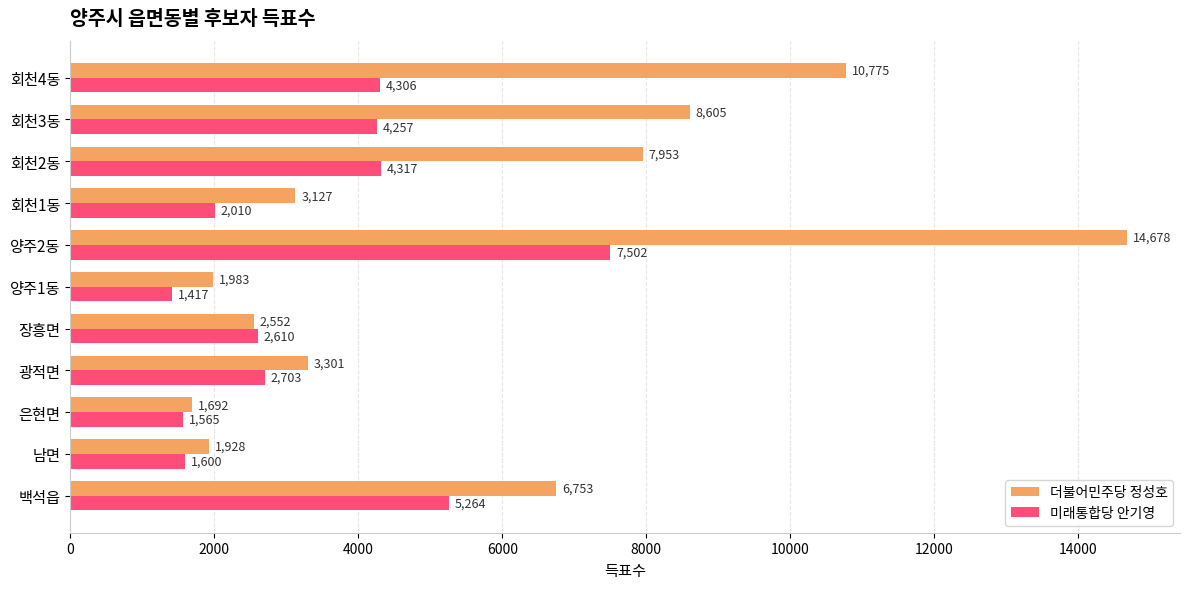

What is the average value of the 미래통합당 안기영 series?

3414